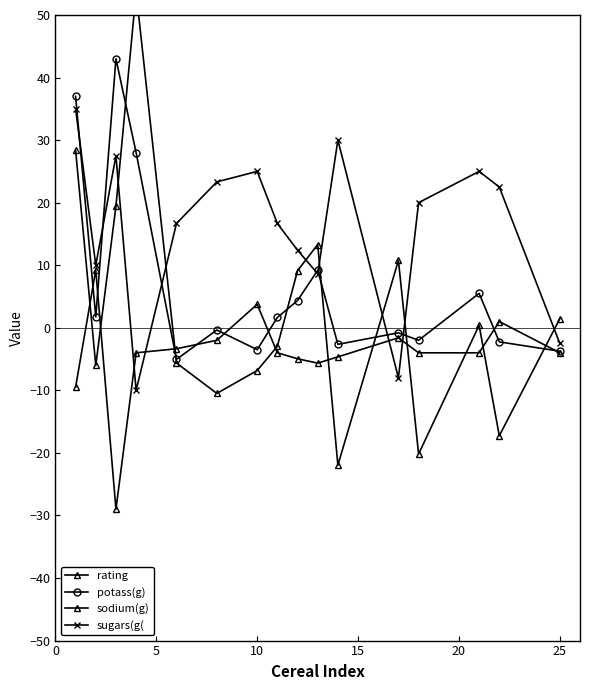

What are all the series names shown in the legend?

rating, potass(g), sodium(g), sugars(g(